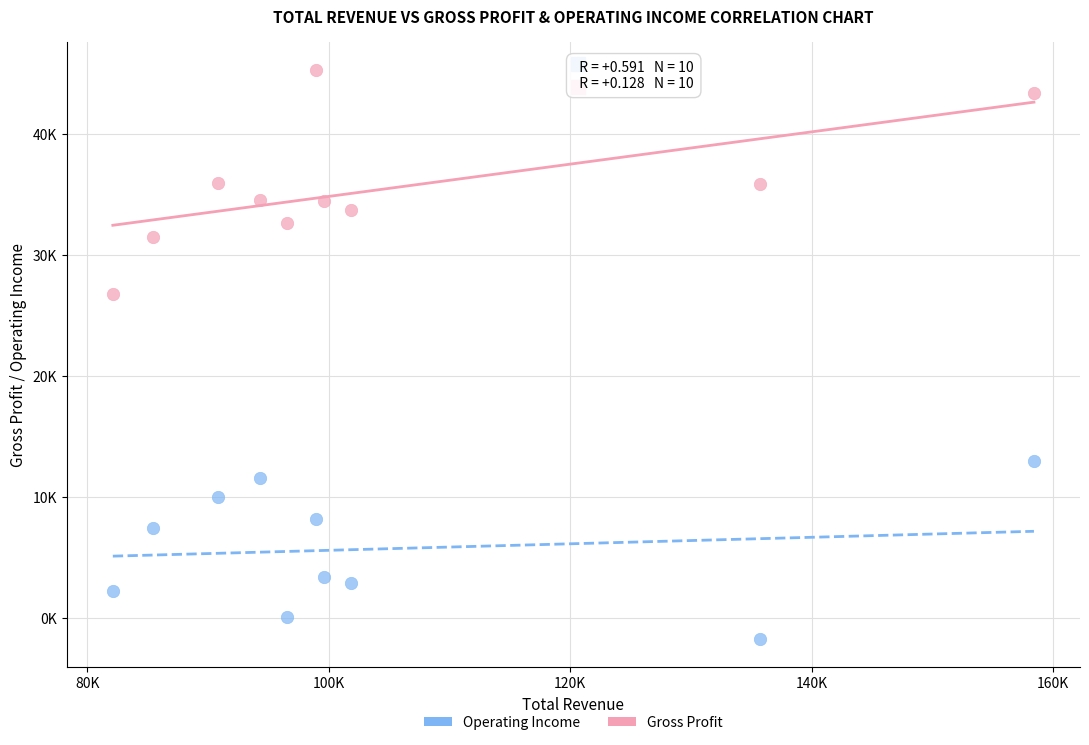

What are all the series names shown in the legend?

Operating Income, Gross Profit